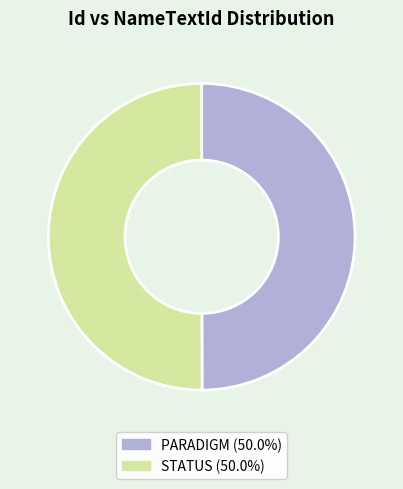

Approximately how many times larger is the value at STATUS compared to PARADIGM?

1.0